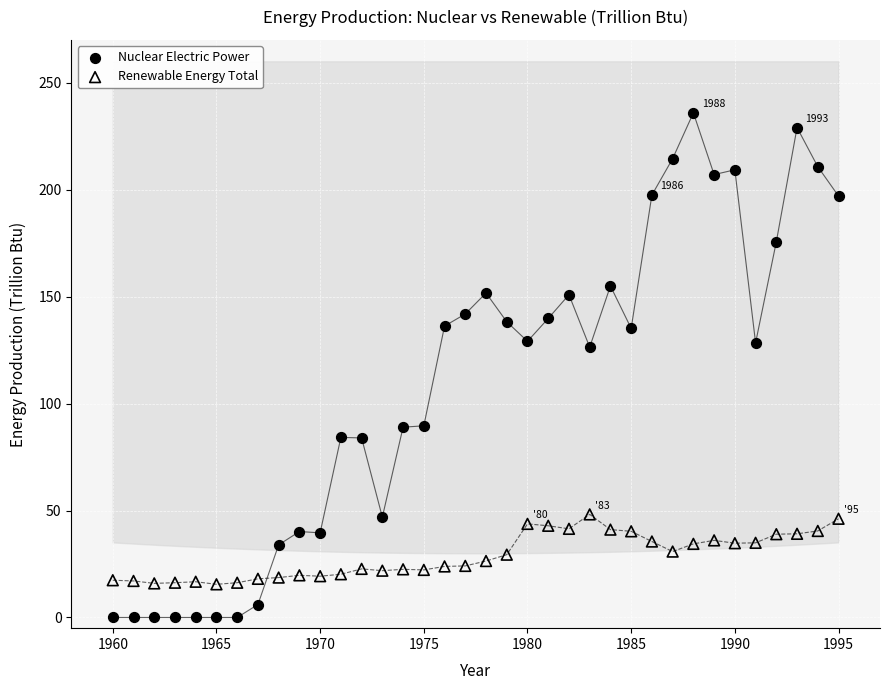

Which series reaches the minimum Y coordinate?

Nuclear Electric Power